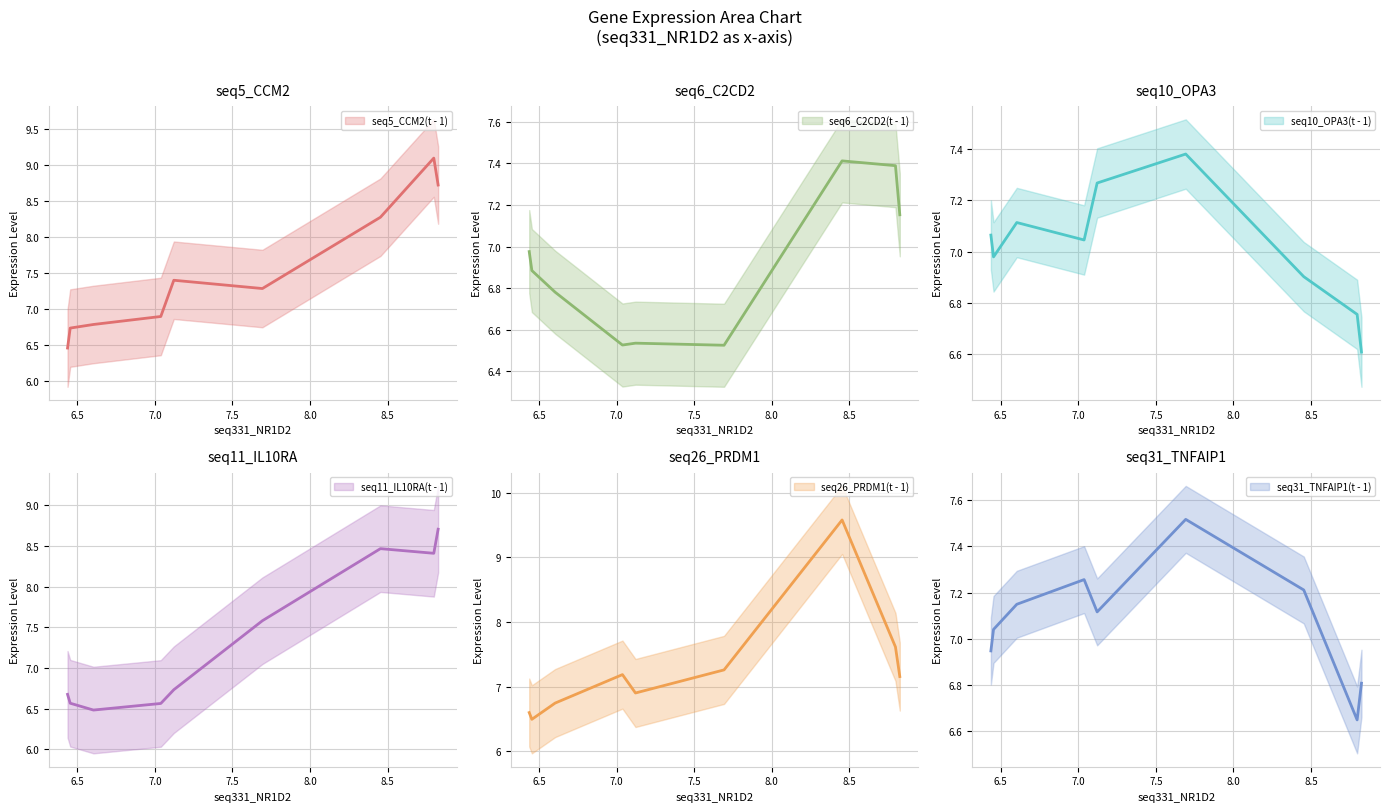

What is the difference between the second highest and minimum values in the seq6_C2CD2(t - 1) series?

0.9